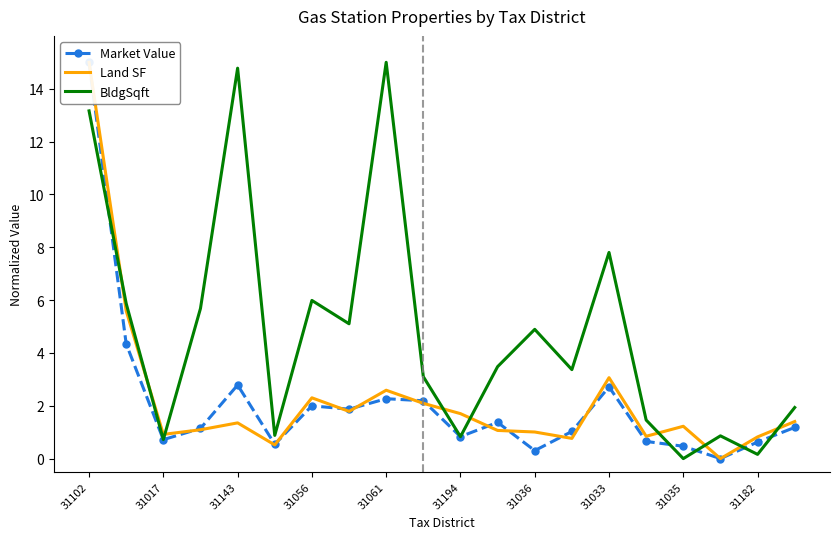

The value of Market Value at 19 is 1.2. True or false?

True